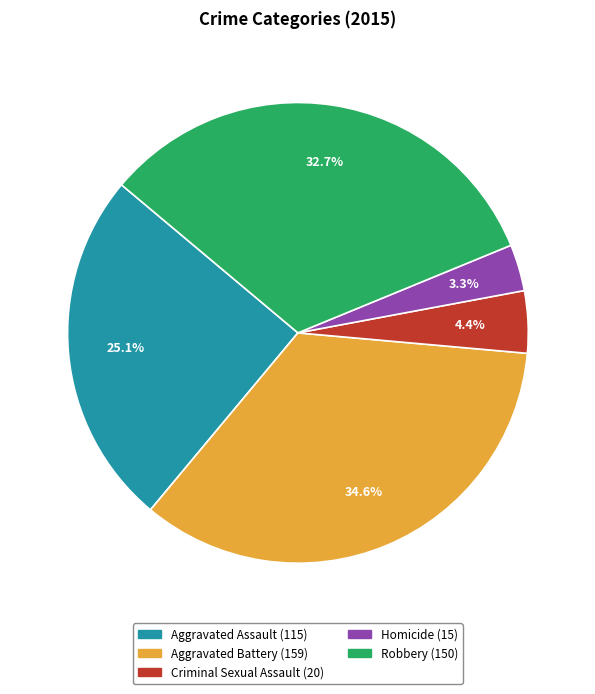

Is Criminal Sexual Assault the majority of the pie?

No